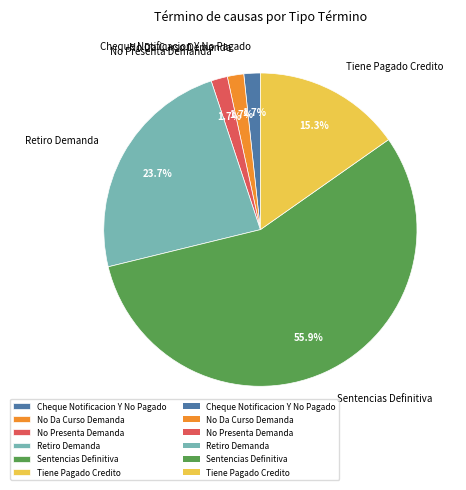

Combined, what portion of the pie is Tiene Pagado Credito and Retiro Demanda?

39.0%